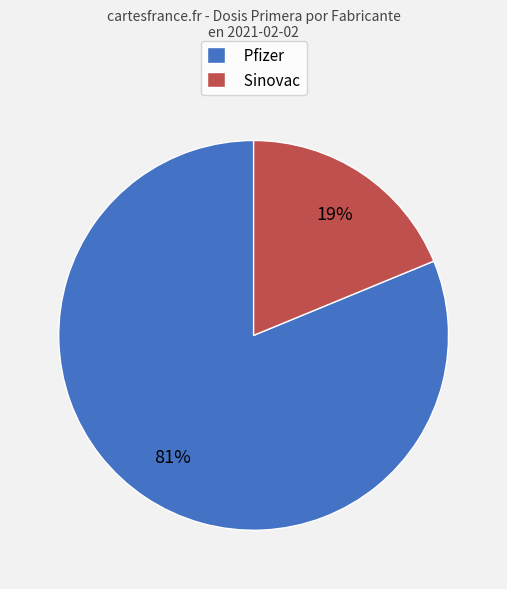

To the nearest percent, what portion does Sinovac represent?

19%